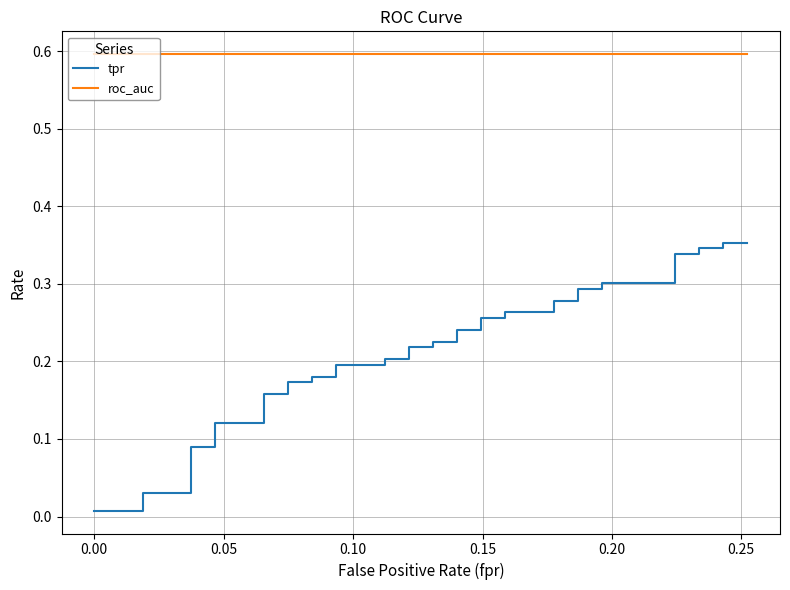

List the series in order of their overall mean, highest first.

roc_auc, tpr